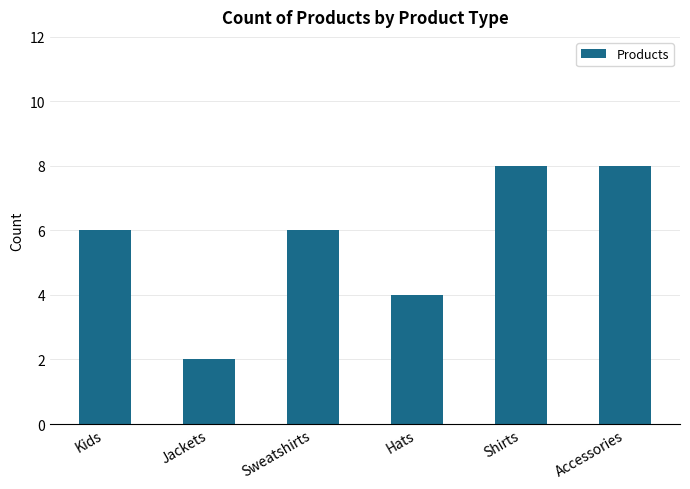

What is the label of the 4th bar from the left?

Hats